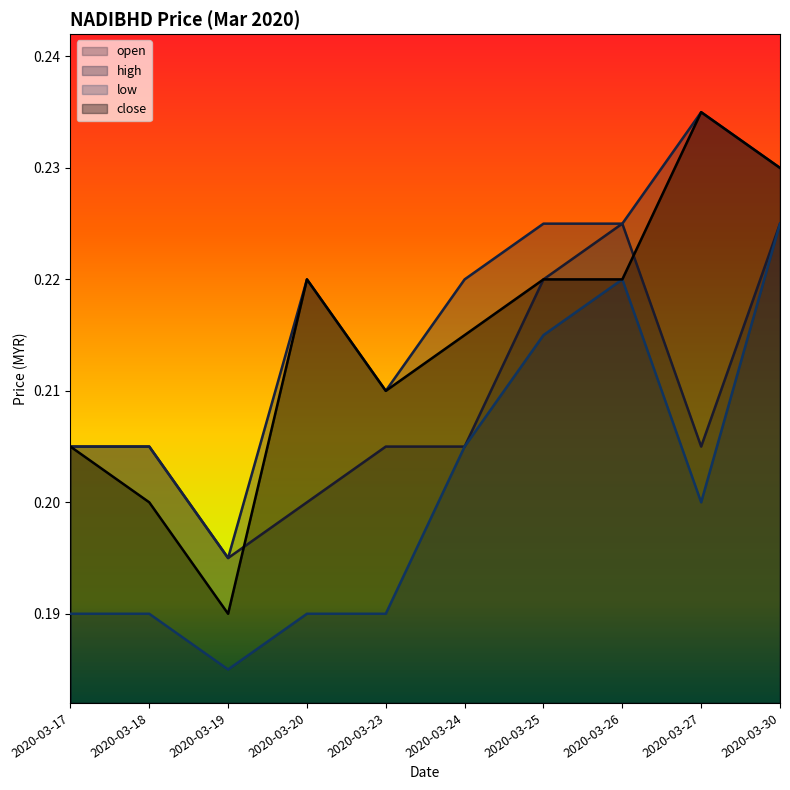

Reading right to left, transcribe all the data shown in this chart.

open: 2020-03-30=0.2	2020-03-27=0.2	2020-03-26=0.2	2020-03-25=0.2	2020-03-24=0.2	2020-03-23=0.2	2020-03-20=0.2	2020-03-19=0.2	2020-03-18=0.2	2020-03-17=0.2
high: 2020-03-30=0.2	2020-03-27=0.2	2020-03-26=0.2	2020-03-25=0.2	2020-03-24=0.2	2020-03-23=0.2	2020-03-20=0.2	2020-03-19=0.2	2020-03-18=0.2	2020-03-17=0.2
low: 2020-03-30=0.2	2020-03-27=0.2	2020-03-26=0.2	2020-03-25=0.2	2020-03-24=0.2	2020-03-23=0.2	2020-03-20=0.2	2020-03-19=0.2	2020-03-18=0.2	2020-03-17=0.2
close: 2020-03-30=0.2	2020-03-27=0.2	2020-03-26=0.2	2020-03-25=0.2	2020-03-24=0.2	2020-03-23=0.2	2020-03-20=0.2	2020-03-19=0.2	2020-03-18=0.2	2020-03-17=0.2